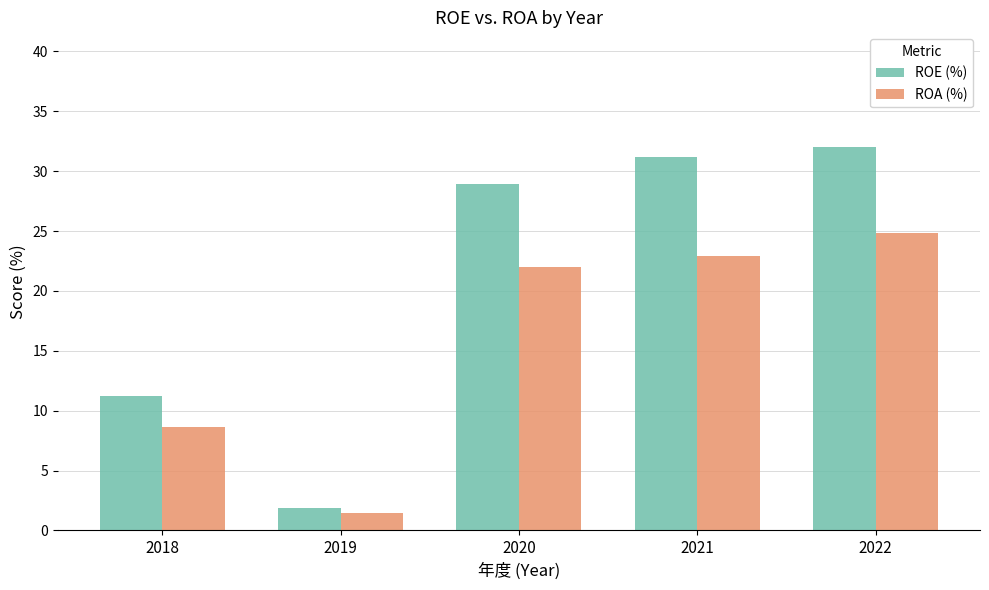

What is the total value across all series at 2022?

56.8